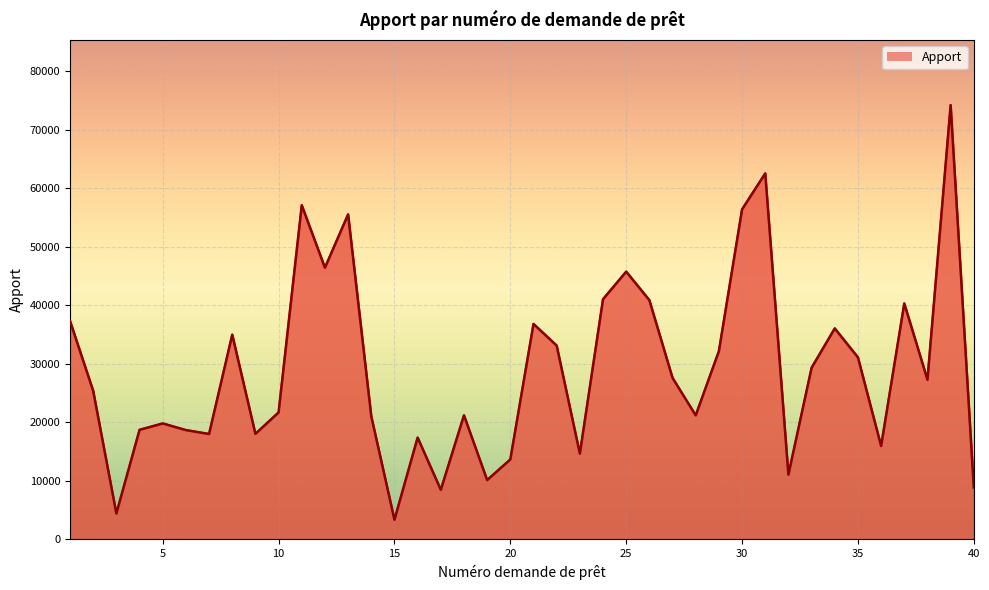

Does the chart display data point markers on the line(s)?

No